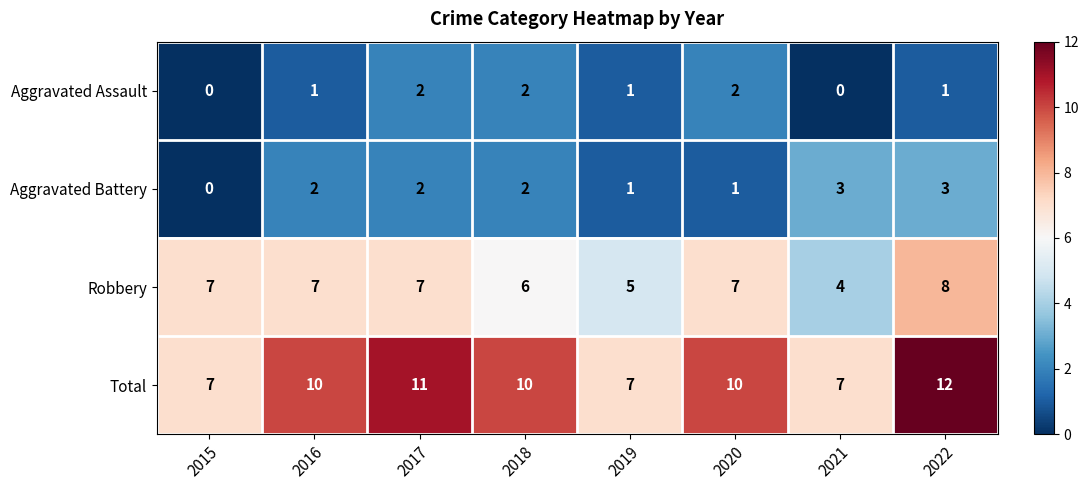

What is the sum of the Robbery values at 2015 and 2017?

14